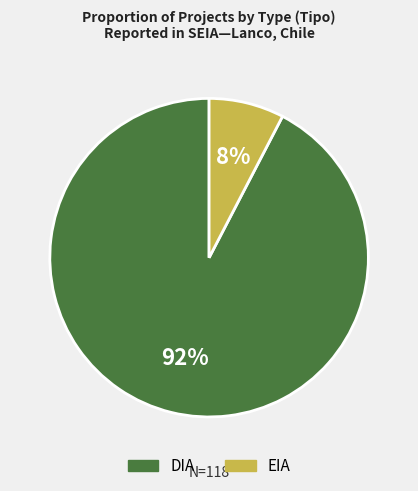

Rank the categories by value from lowest to highest.

EIA, DIA